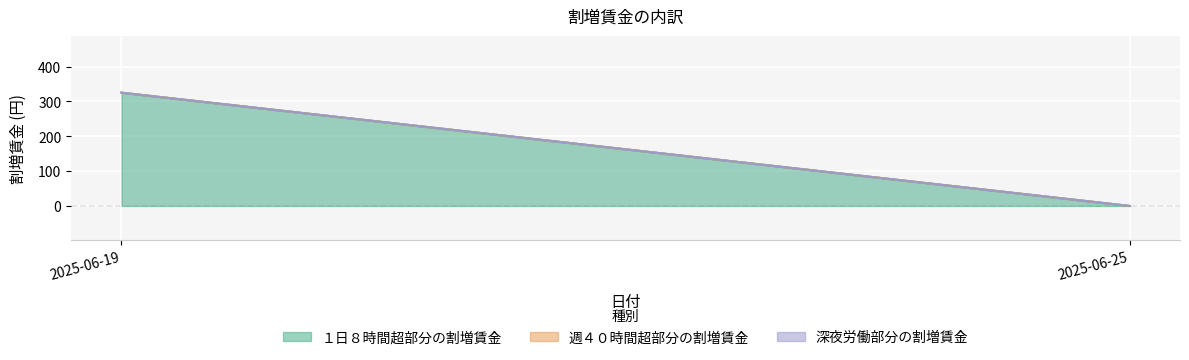

How many lines are shown in the chart?

3